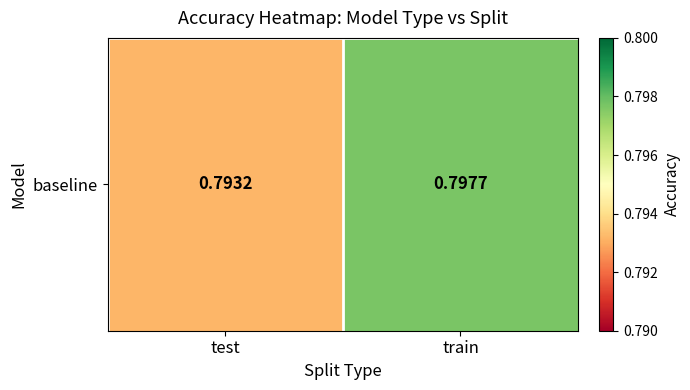

Which label corresponds to the largest value in the chart?

train